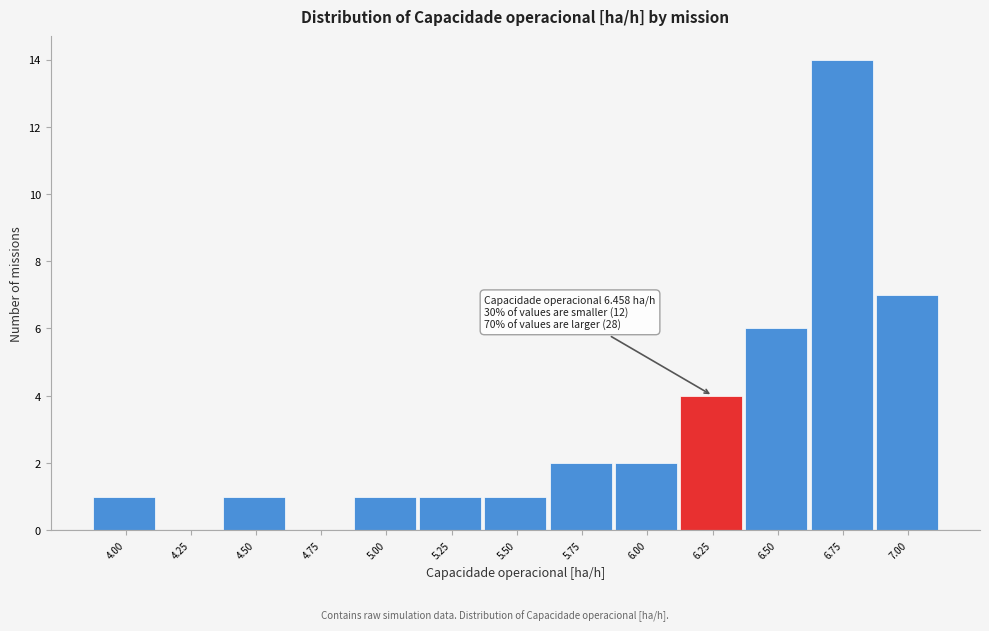

Reading right to left, transcribe all the data shown in this chart.

7.00=7	6.75=14	6.50=6	6.25=4	6.00=2	5.75=2	5.50=1	5.25=1	5.00=1	4.75=0	4.50=1	4.25=0	4.00=1